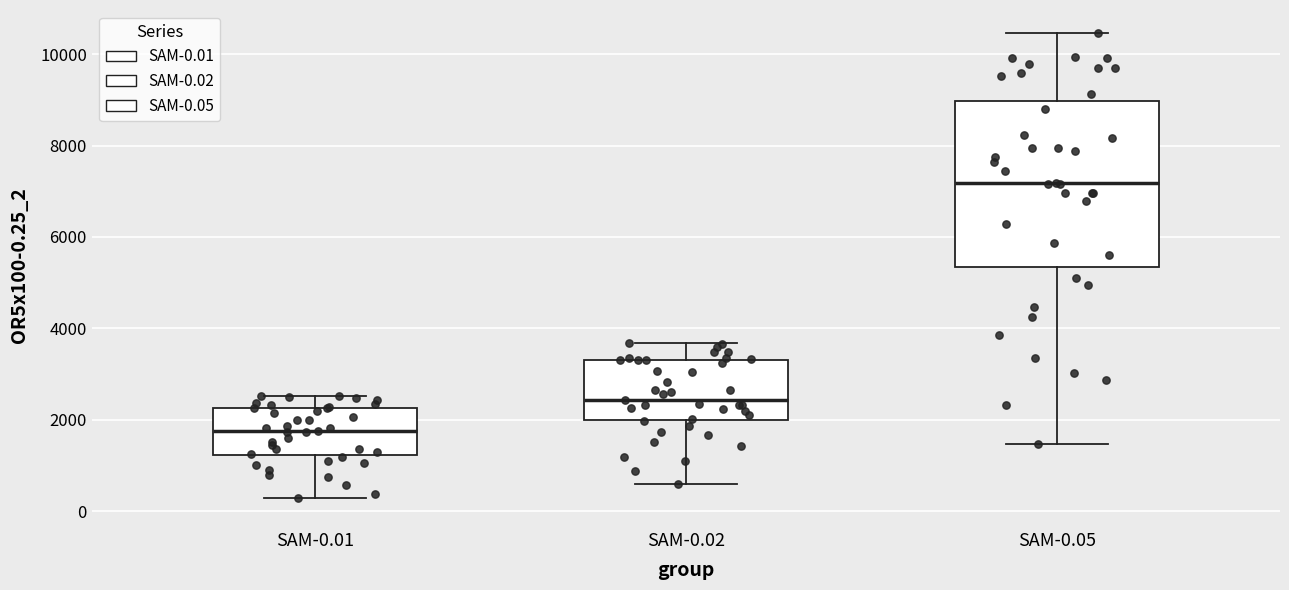

Where does the lower whisker of the box for SAM-0.02 end on the y-axis? The values are not printed on the chart, so give them approximately, as read against the axis.

600